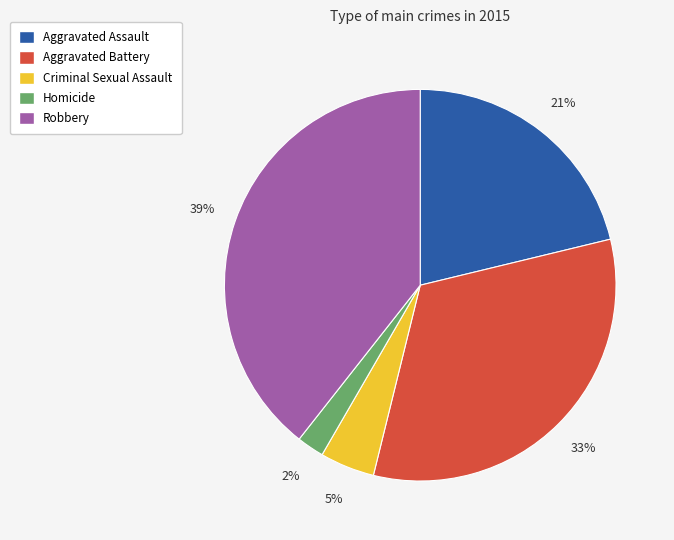

Does any single category account for the majority?

No